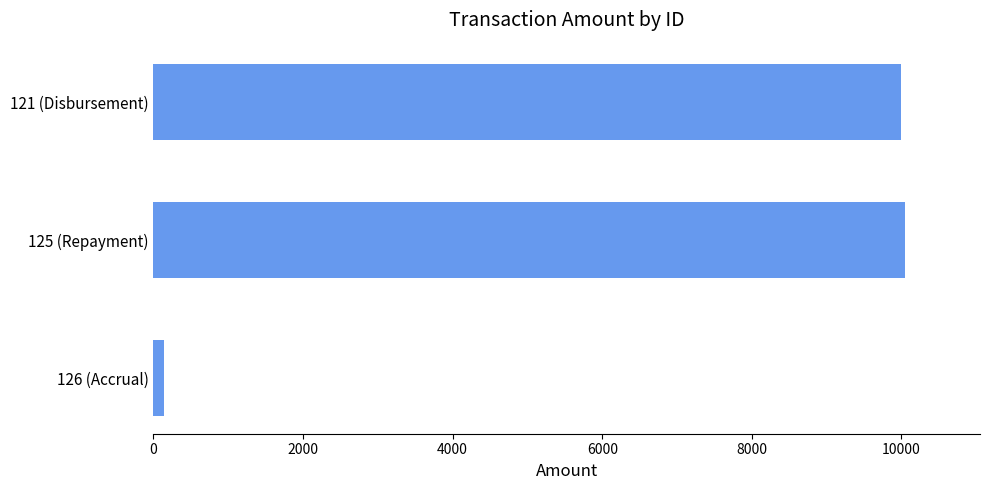

Reading top to bottom, what are all the values shown in this chart?

121 (Disbursement)=10000.0	125 (Repayment)=10045.2	126 (Accrual)=145.2